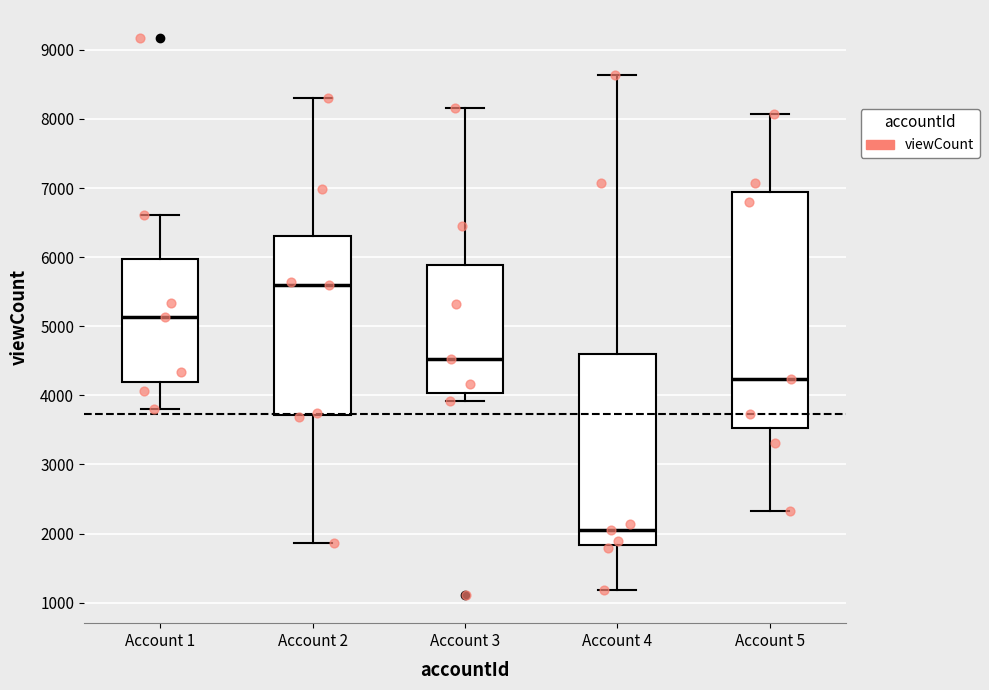

Where is the upper edge of the box for Account 5 on the y-axis? The values are not printed on the chart, so give them approximately, as read against the axis.

6900